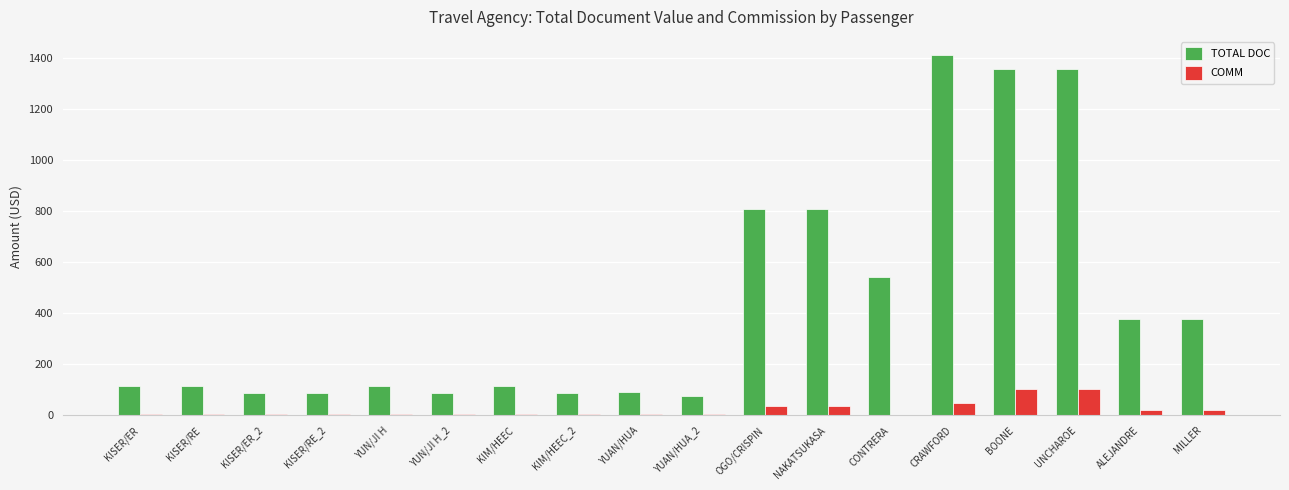

How many data points does each series have?

18